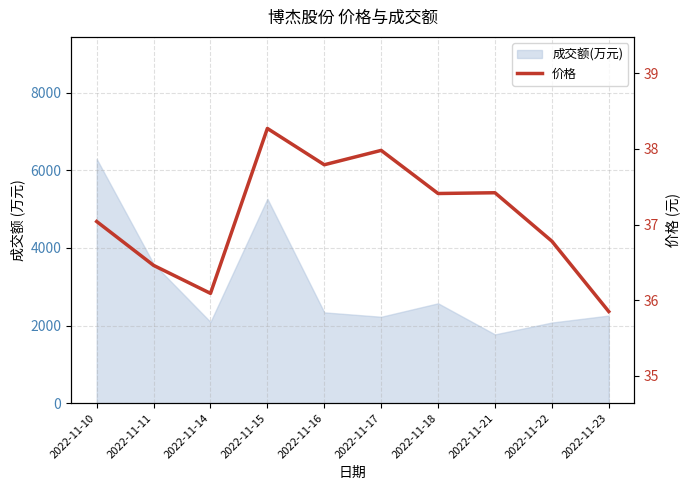

The chart shows a value of 61.8 at 2022-11-10. True or false?

False